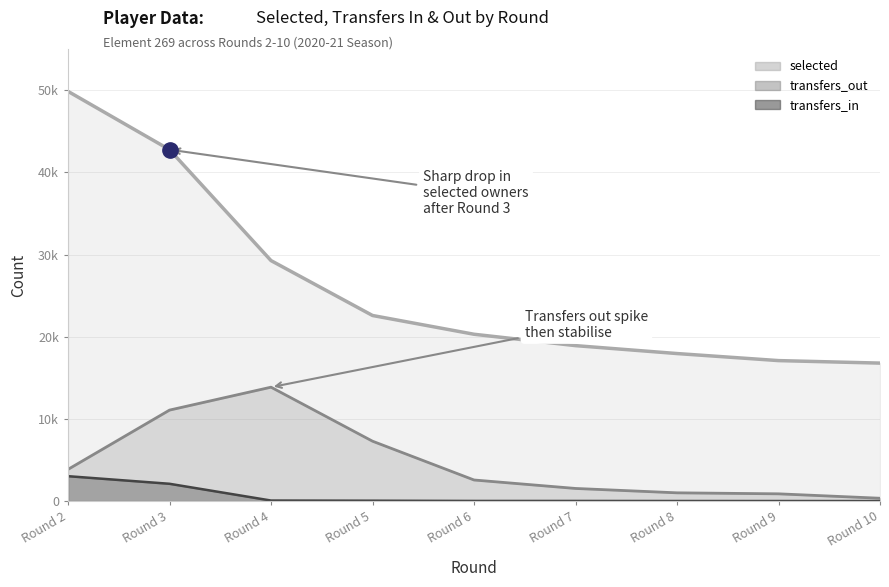

What is the average value of the selected series?

26165